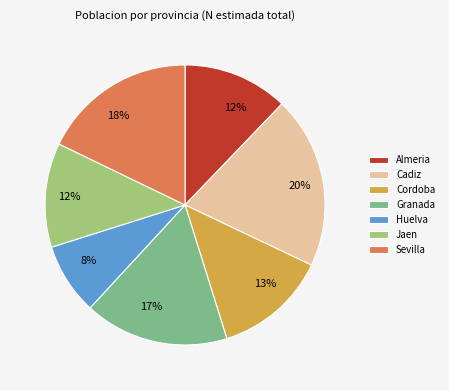

Do Cadiz and Almeria together represent more than half of the pie?

No